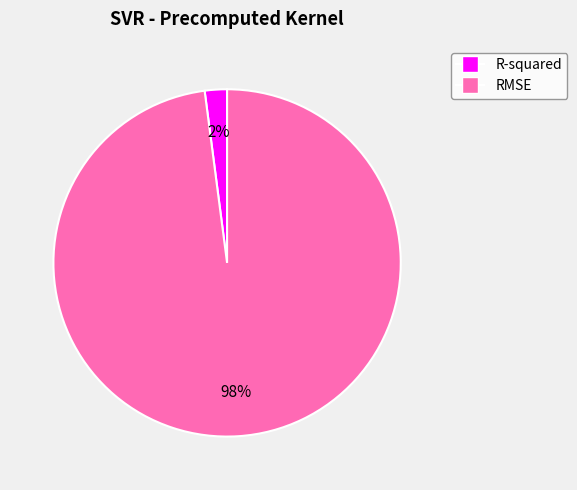

True or false: R-squared accounts for 2% of the total.

True